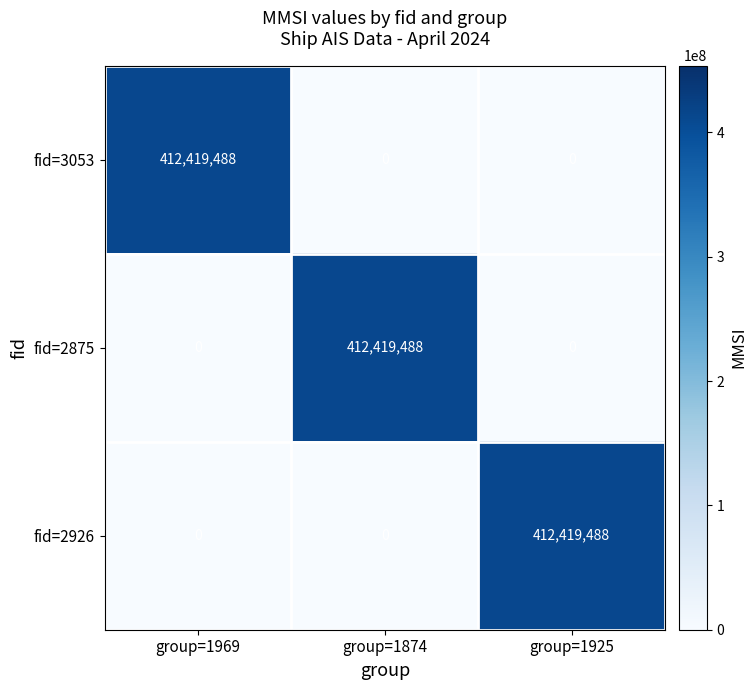

How many positive values does the fid=2926 series have?

1